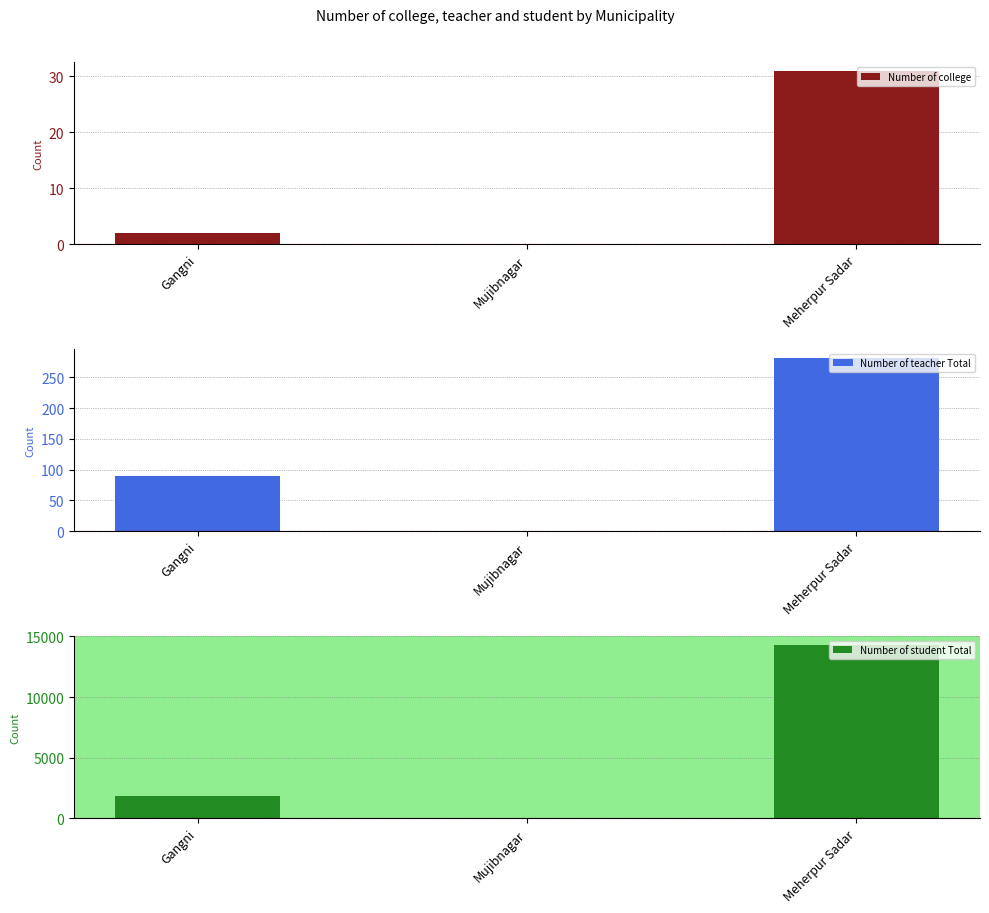

What is the difference between the maximum and minimum values in the Number of college series?

31